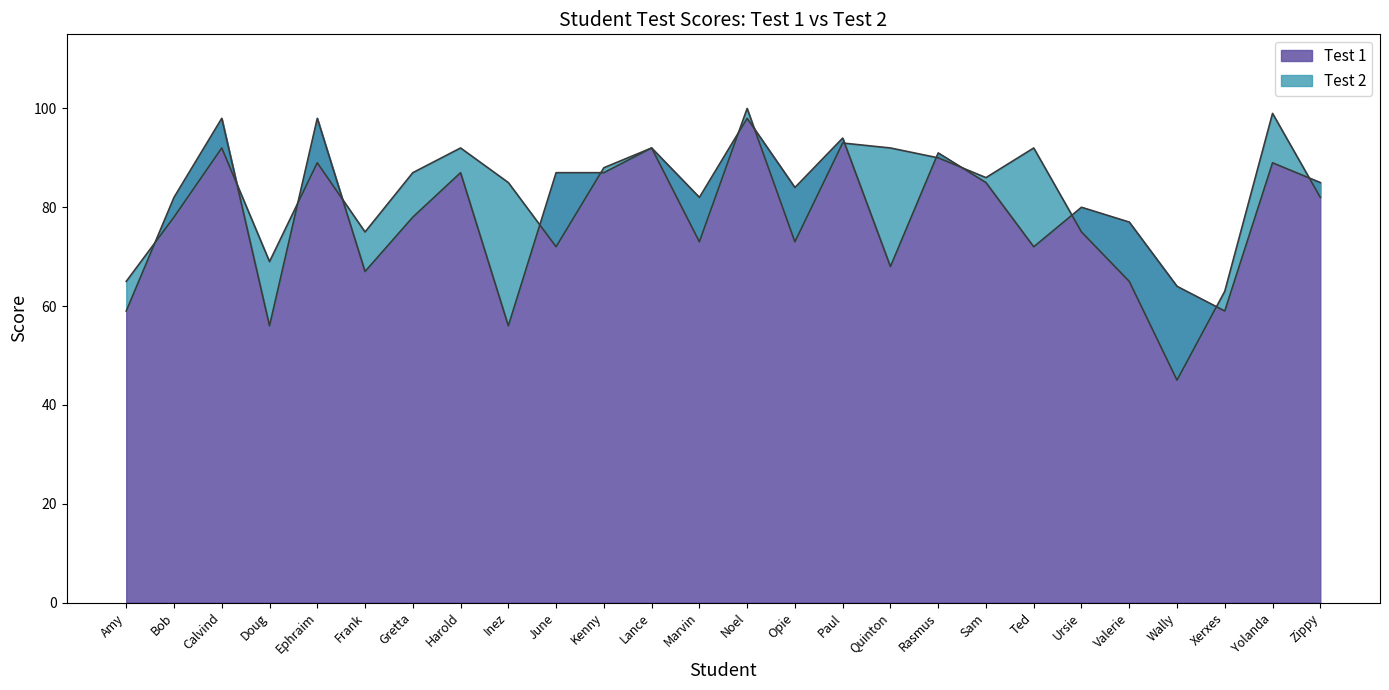

True or false: Test 1 has a value of 87 at Kenny.

True